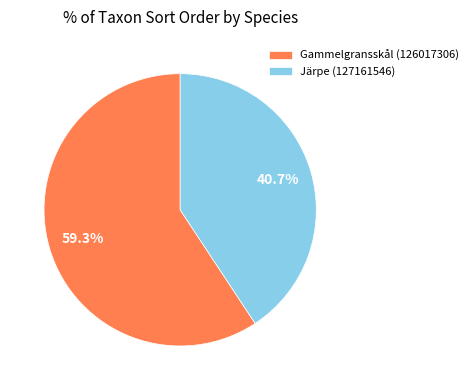

Which has a higher value, Gammelgransskål (126017306) or Järpe (127161546)?

Gammelgransskål (126017306)